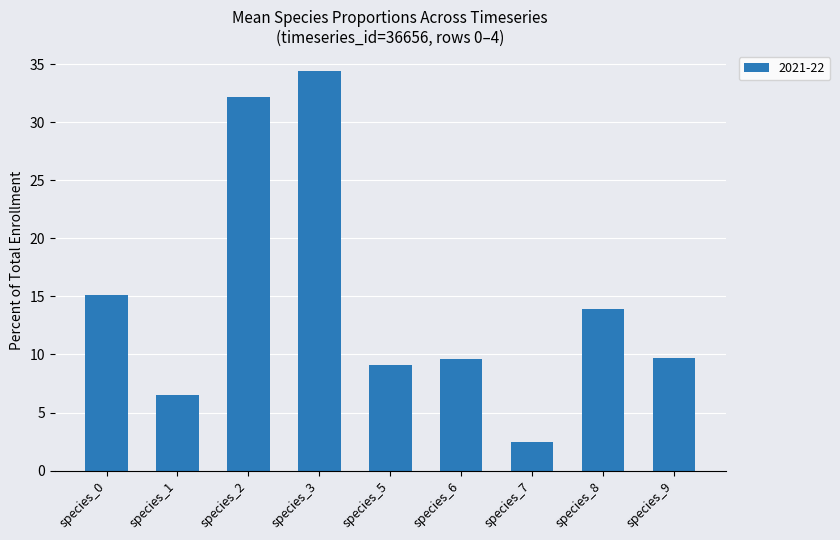

What is the value of the 6th bar from the left?

9.6